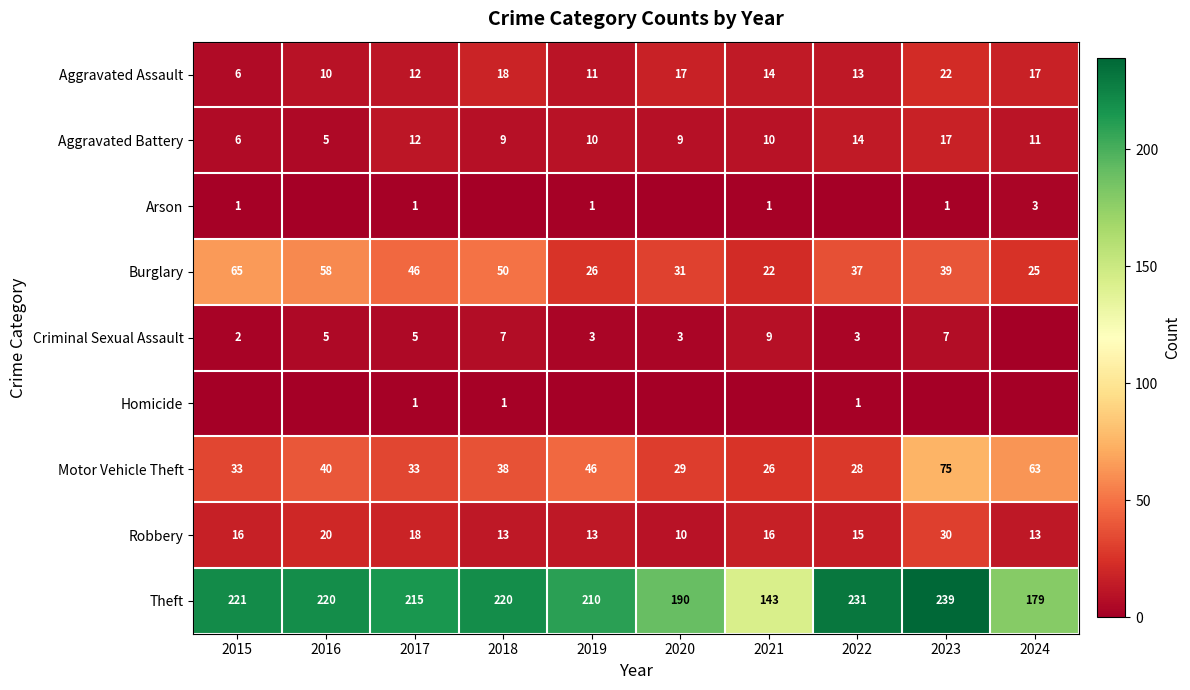

What value does the Aggravated Battery series have at 2020, to the nearest 10?

10